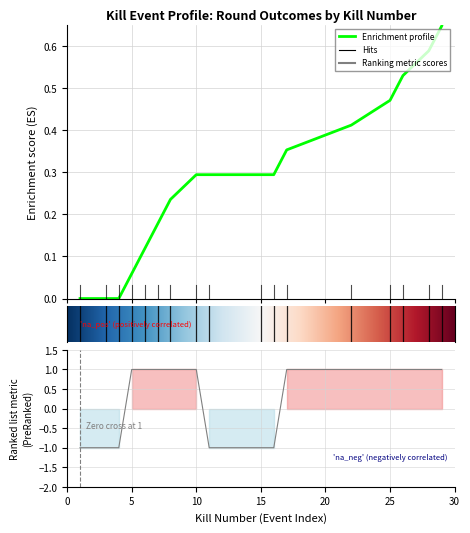

Does the chart display data point markers on the line(s)?

No